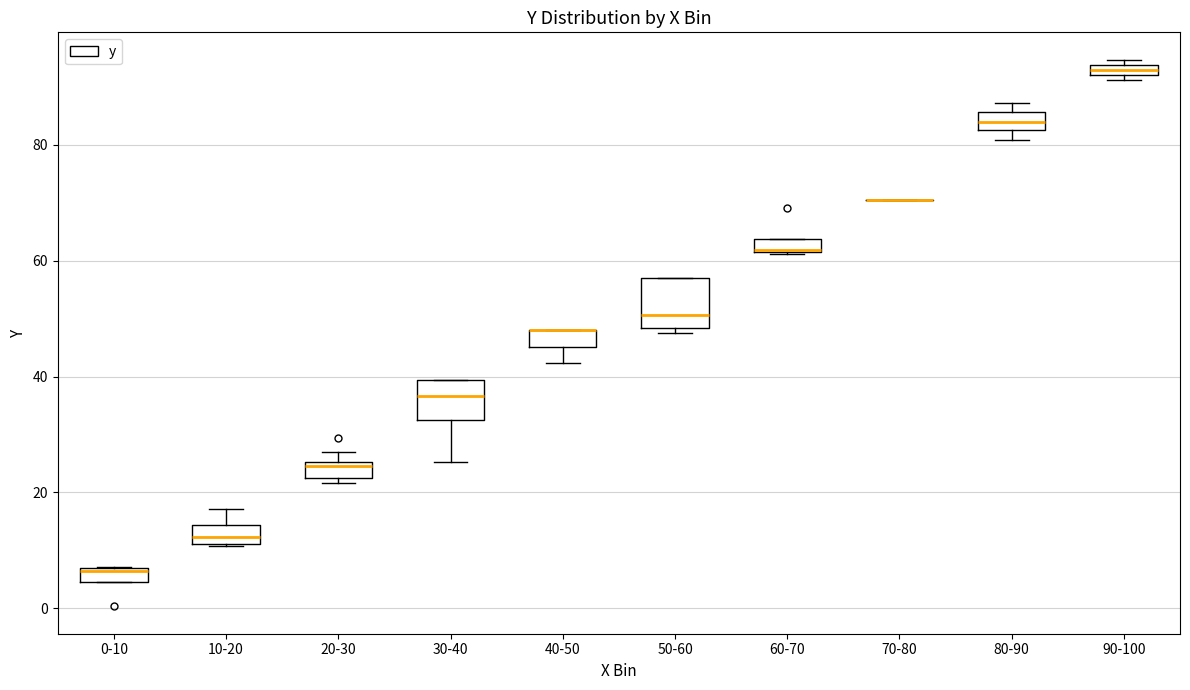

Where is the lower edge of the box for 90-100 on the y-axis? The values are not printed on the chart, so give them approximately, as read against the axis.

92